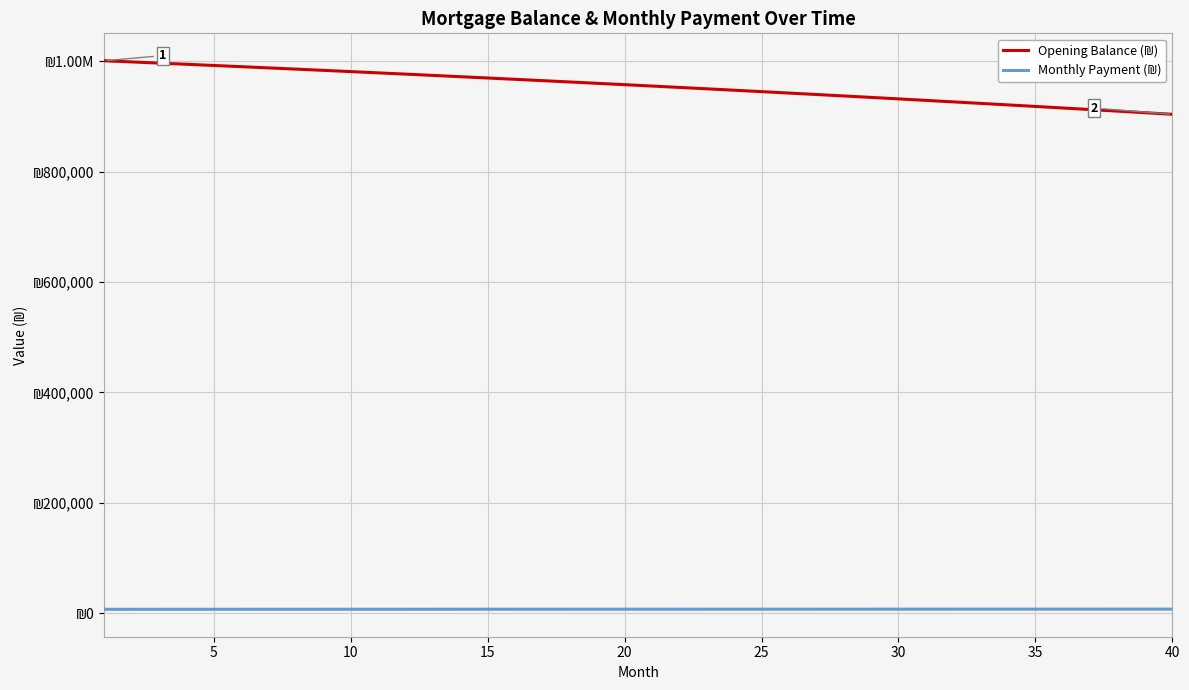

Reading left to right, transcribe all the data shown in this chart.

Opening Balance (₪): 1001250.0	999142.3	997015.9	994870.7	992706.5	990523.2	988320.8	986099.2	983858.2	981597.7	979317.6	977017.9	974698.4	972359.1	969999.7	967620.3	965220.6	962800.7	960360.3	957899.4	955417.8	952915.6	950392.4	947848.3	945283.1	942696.7	940089.0	937459.9	934809.3	932137.0	929443.0	926727.0	923989.1	921229.1	918446.9	915642.3	912815.2	909965.6	907093.2	904198.1
Monthly Payment (₪): 6901.1	6909.7	6918.4	6927.0	6935.7	6944.4	6953.0	6961.7	6970.4	6979.2	6987.9	6996.6	7005.4	7014.1	7022.9	7031.7	7040.4	7049.2	7058.1	7066.9	7075.7	7084.6	7093.4	7102.3	7111.2	7120.0	7128.9	7137.9	7146.8	7155.7	7164.7	7173.6	7182.6	7191.6	7200.6	7209.6	7218.6	7227.6	7236.6	7245.7